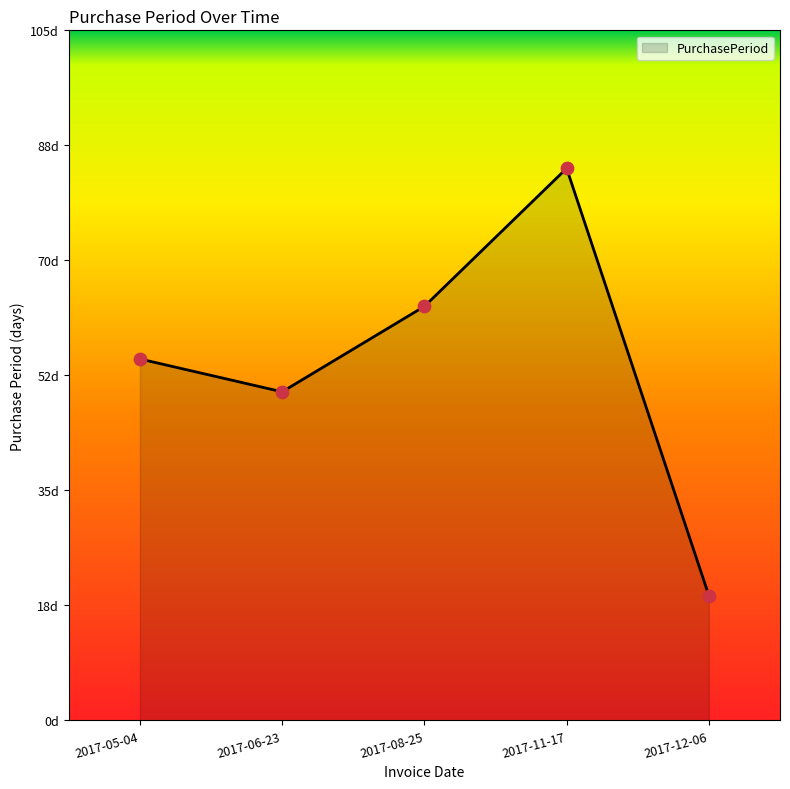

What is the change in value from 2017-06-23 to 2017-11-17?

+34